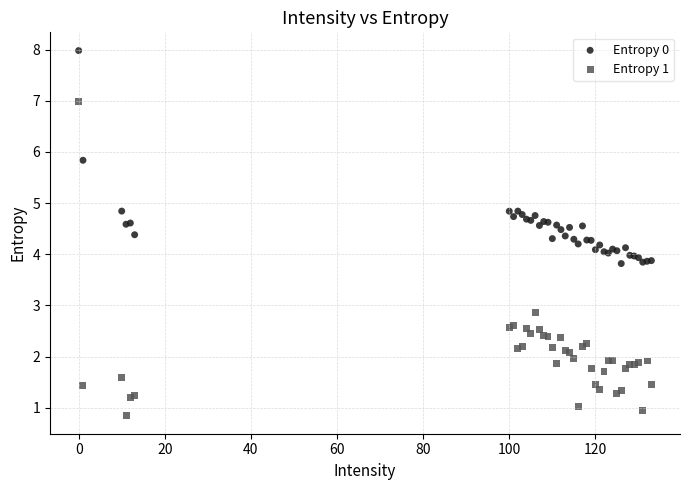

Which series has the largest Y range (max minus min)?

Entropy 1